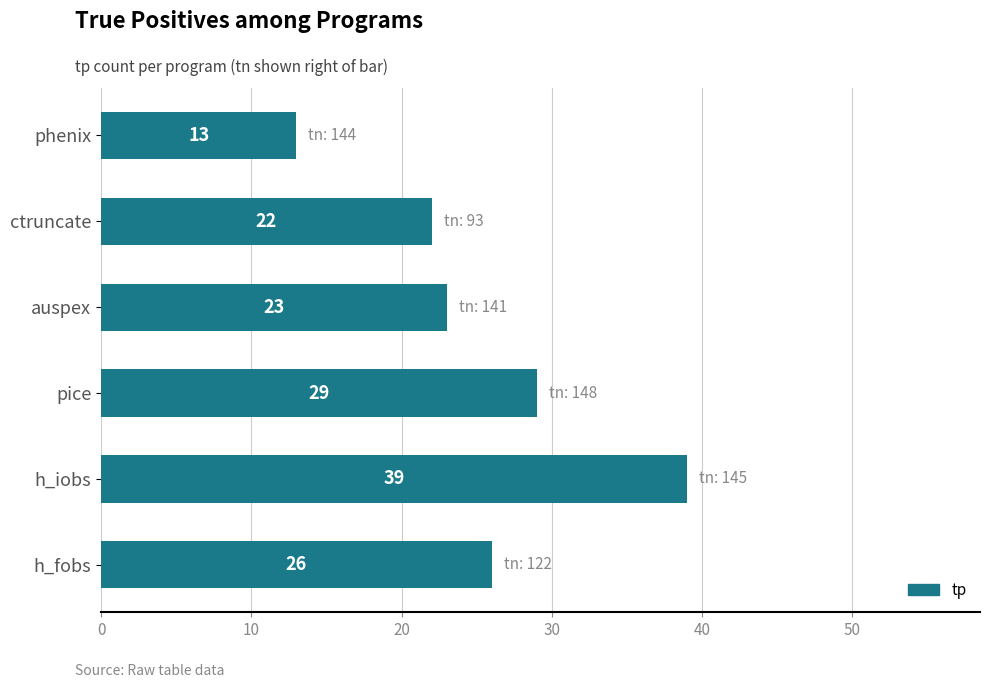

Where is the data nearest to the value 26?

h_fobs